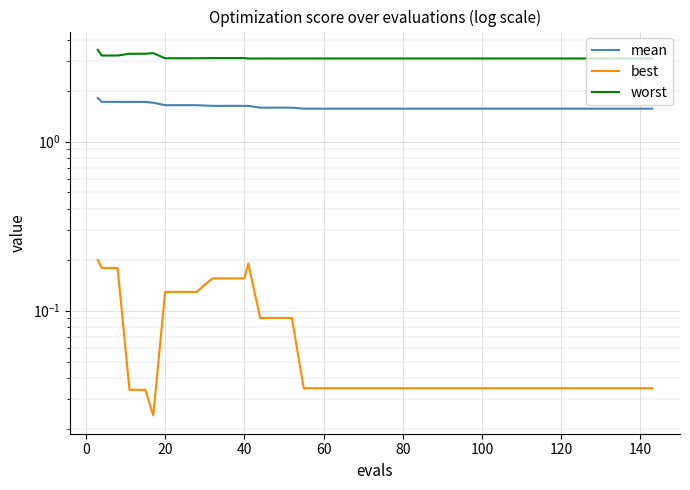

How many lines are shown in the chart?

3